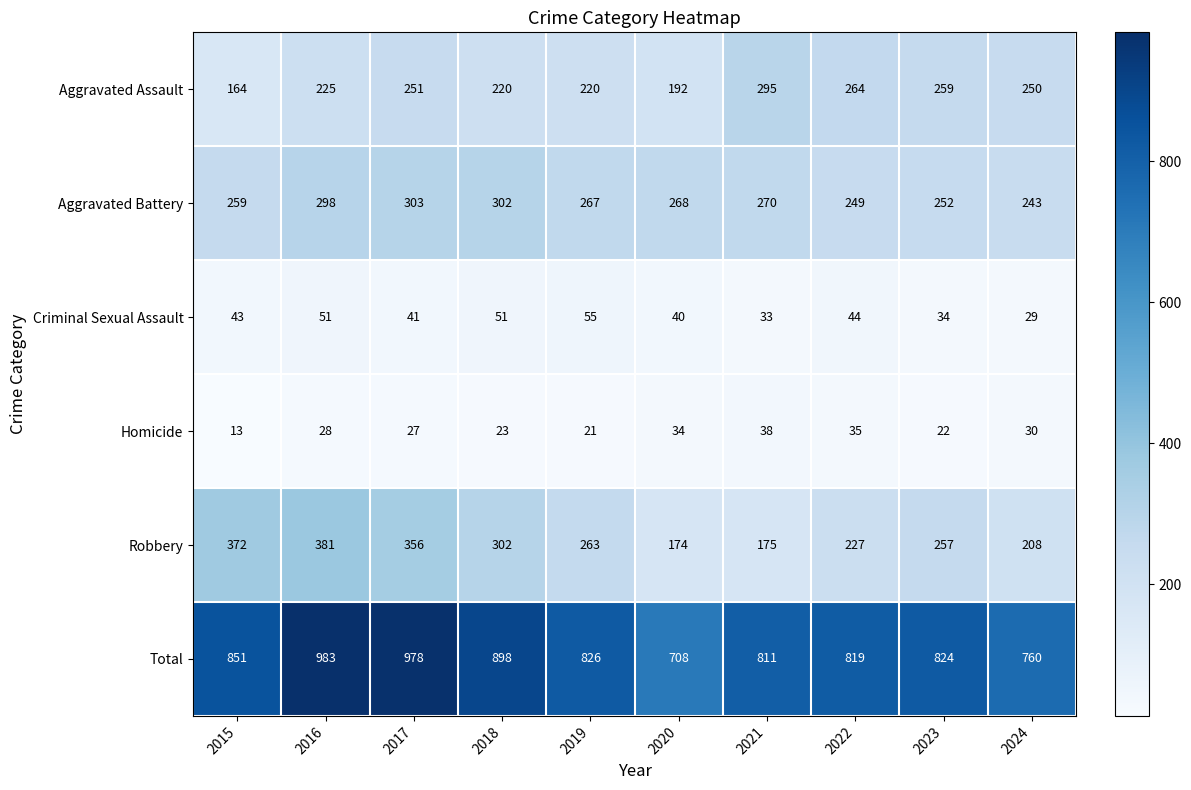

At which category is the sum across all series the highest?

2016